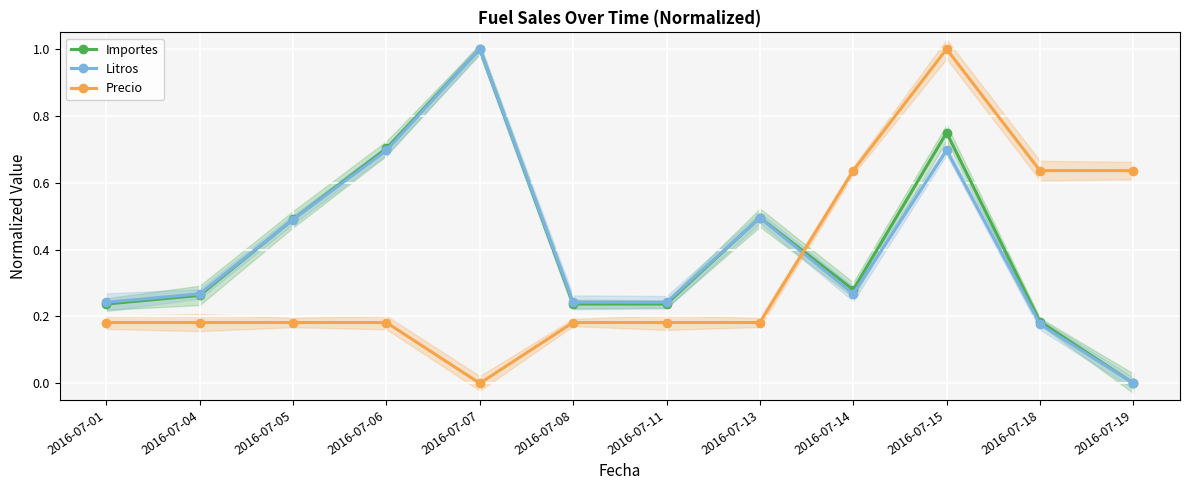

Which series ends up on top after the final intersection of Importes and Precio?

Precio